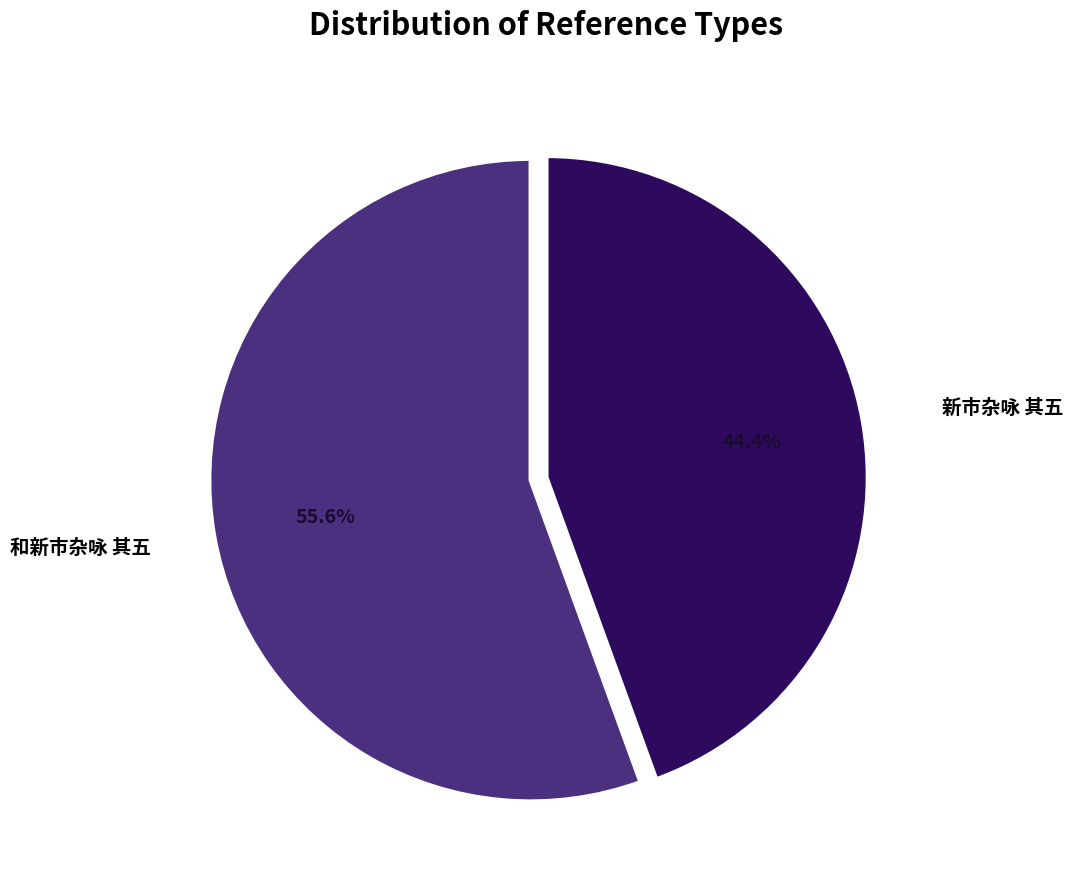

How many segments does this pie chart have?

2